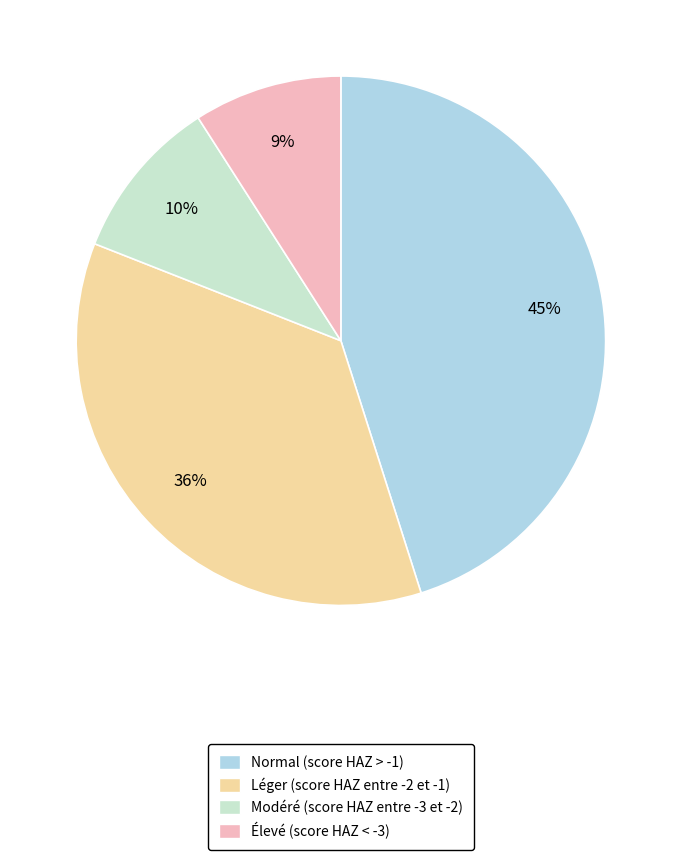

To the nearest percent, what is the average slice percentage?

25%